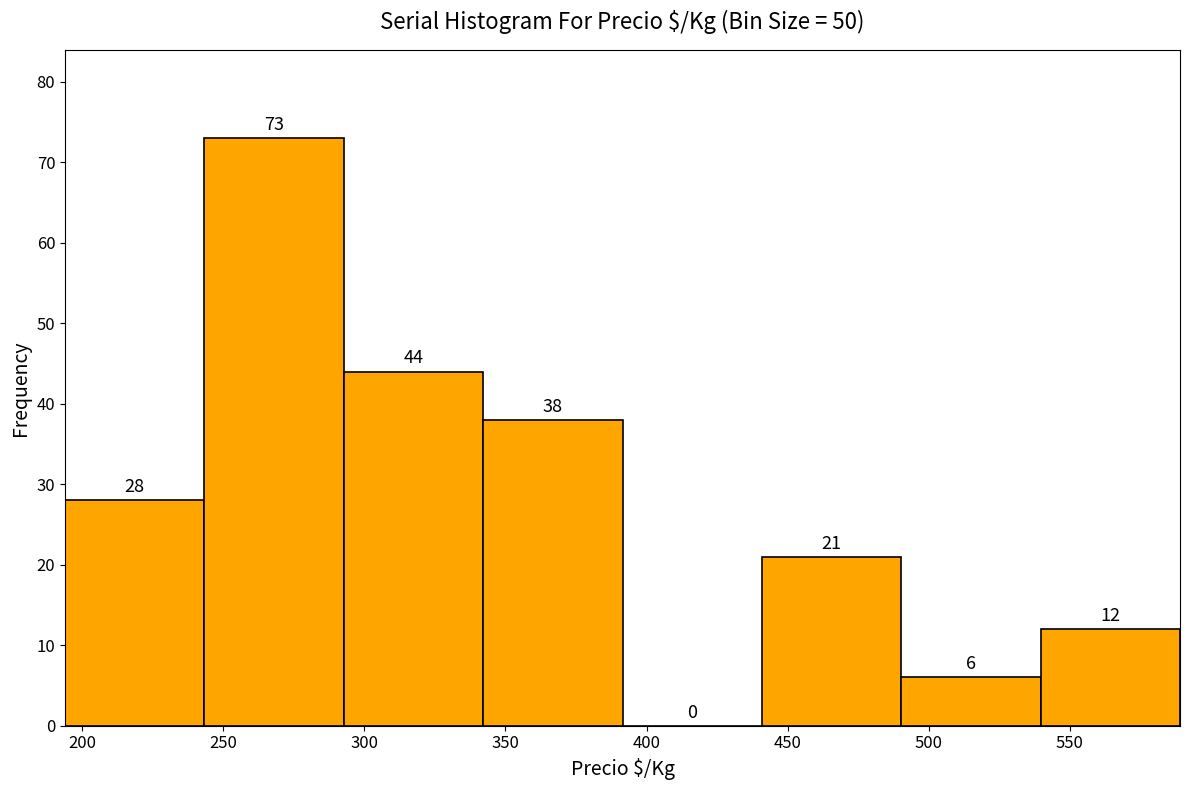

How tall is the bar that spans 340 to 390 on the x-axis? The bar edges are not printed on the chart, so give them approximately, as read against the axis.

38